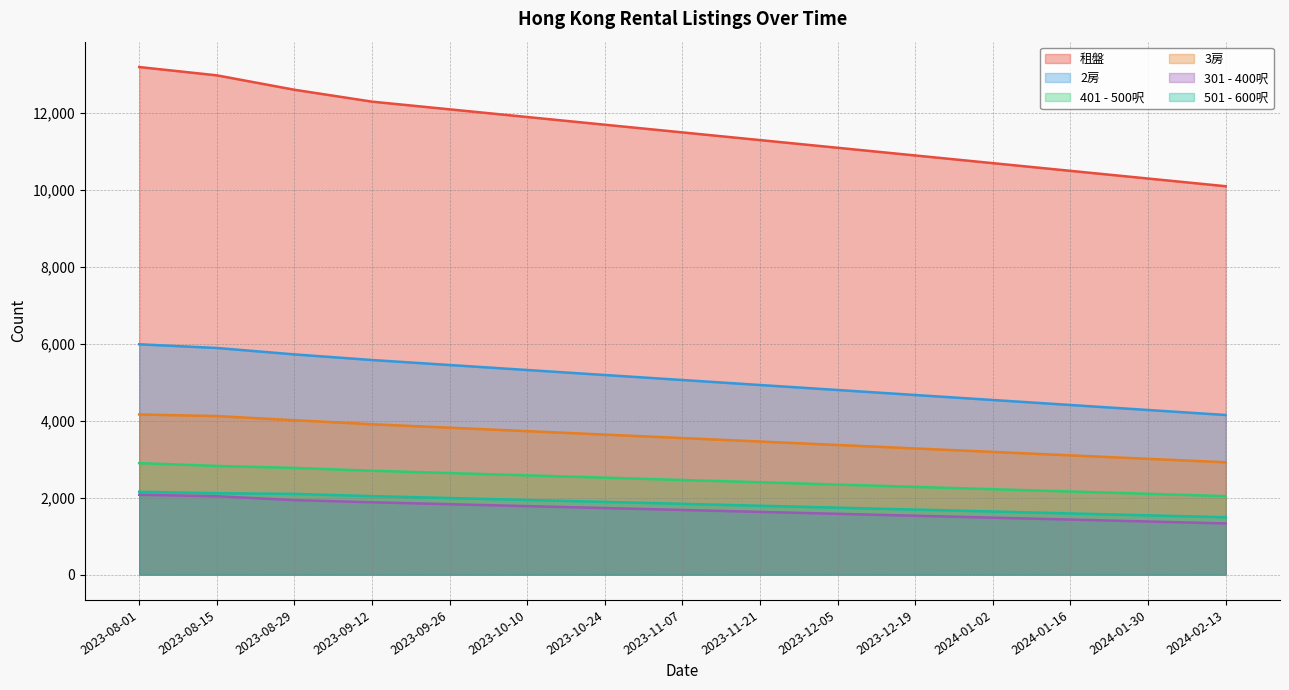

What is the difference between the maximum and minimum values in the 501 - 600呎 series?

663